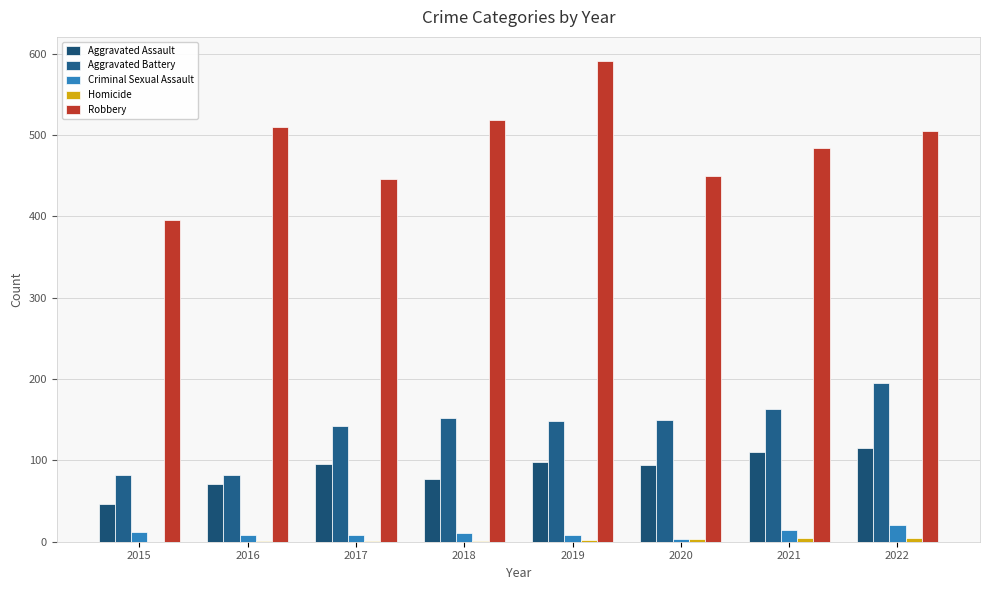

True or false: Criminal Sexual Assault has a value of 8 at 2019.

True